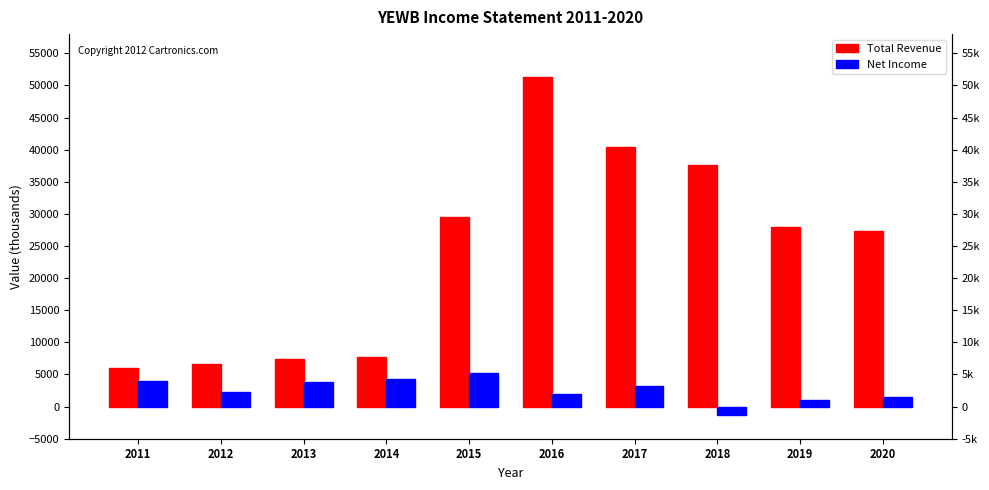

What is the approximate value of Net Income at 2017, to the nearest 10?

3200